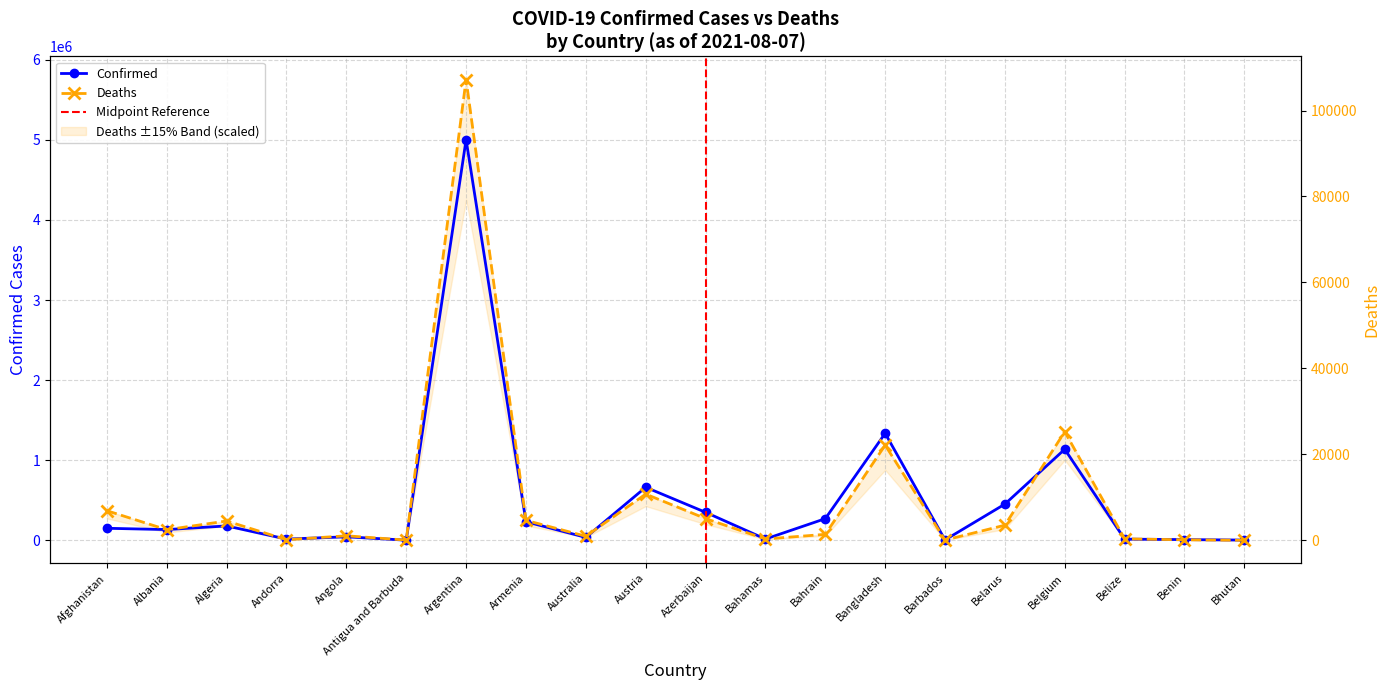

At which label does Confirmed first exceed 149810?

Algeria